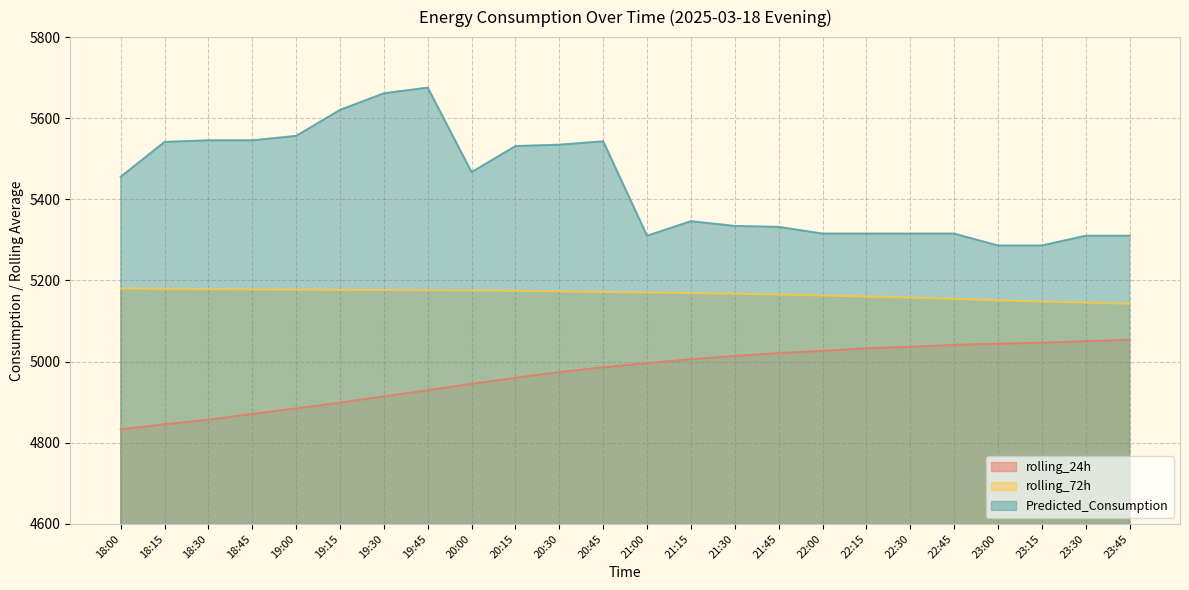

List the labels in order of rolling_24h value, largest first.

23:45, 23:30, 23:15, 23:00, 22:45, 22:30, 22:15, 22:00, 21:45, 21:30, 21:15, 21:00, 20:45, 20:30, 20:15, 20:00, 19:45, 19:30, 19:15, 19:00, 18:45, 18:30, 18:15, 18:00